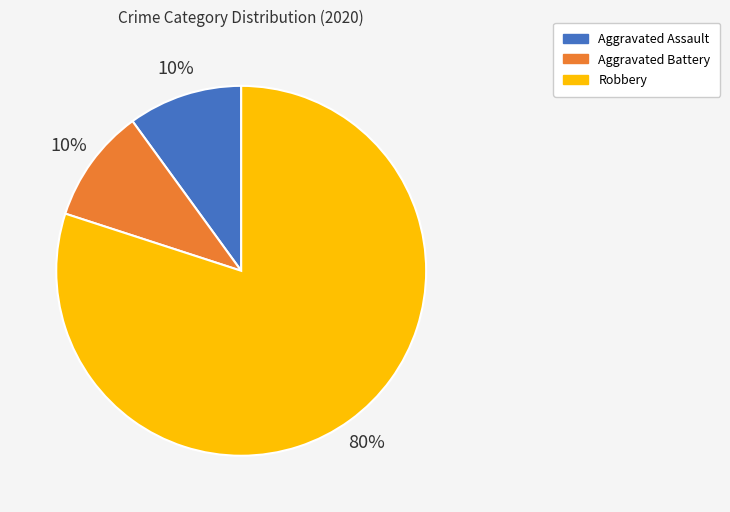

The Aggravated Battery slice represents 1% of the pie. True or false?

False